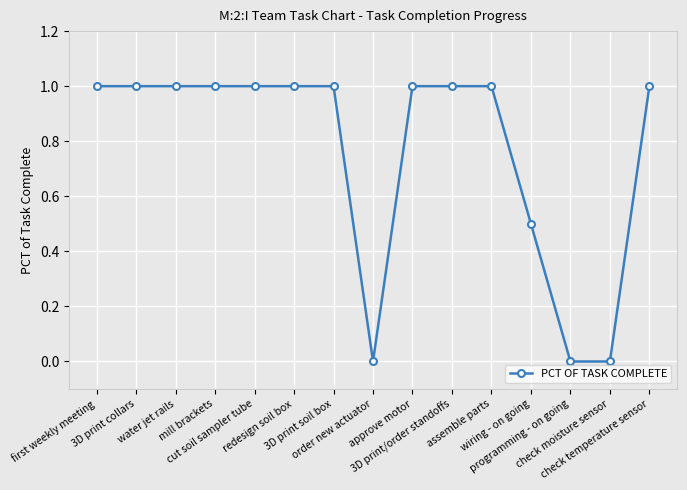

What is the maximum value shown in the chart?

1.0